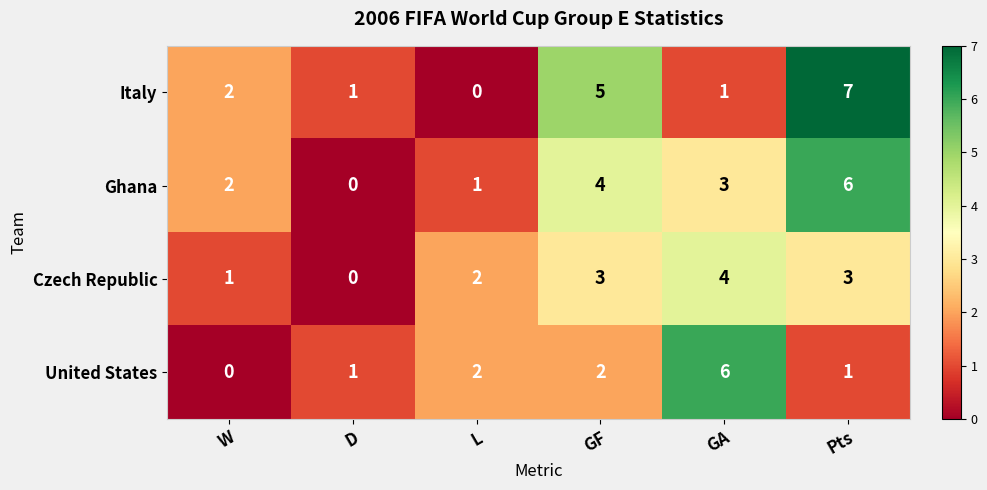

Reading left to right, extract all data points from this chart.

Italy: W=2	D=1	L=0	GF=5	GA=1	Pts=7
Ghana: W=2	D=0	L=1	GF=4	GA=3	Pts=6
Czech Republic: W=1	D=0	L=2	GF=3	GA=4	Pts=3
United States: W=0	D=1	L=2	GF=2	GA=6	Pts=1